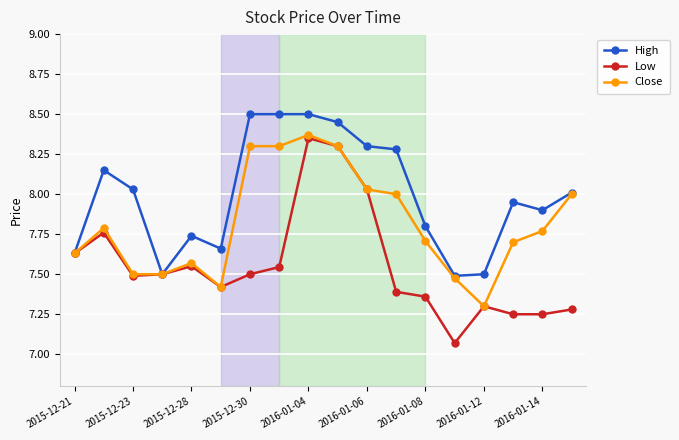

Which series has the largest range (max minus min)?

Low